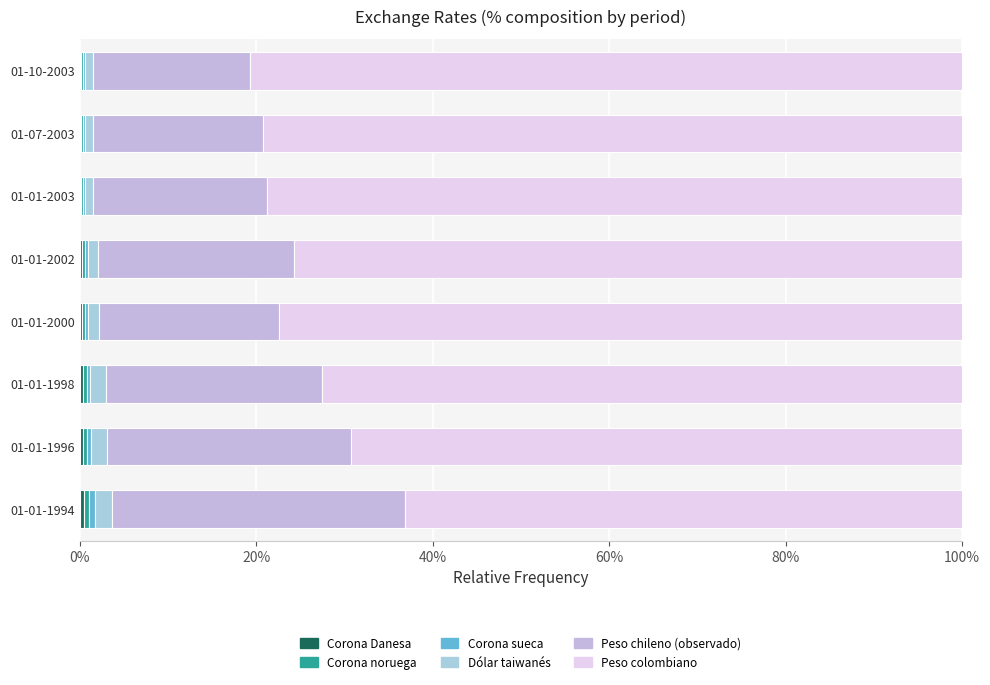

Reading left to right, extract all data points from this chart.

Corona Danesa: 0.5	0.4	0.4	0.3	0.3	0.2	0.2	0.2
Corona noruega: 0.6	0.4	0.4	0.3	0.3	0.2	0.2	0.2
Corona sueca: 0.6	0.5	0.4	0.3	0.3	0.2	0.2	0.2
Dólar taiwanés: 2.0	1.8	1.8	1.2	1.2	0.9	0.9	1.0
Peso chileno (observado): 33.1	27.6	24.4	20.4	22.2	19.7	19.3	17.8
Peso colombiano: 63.1	69.3	72.6	77.4	75.7	78.7	79.2	80.7